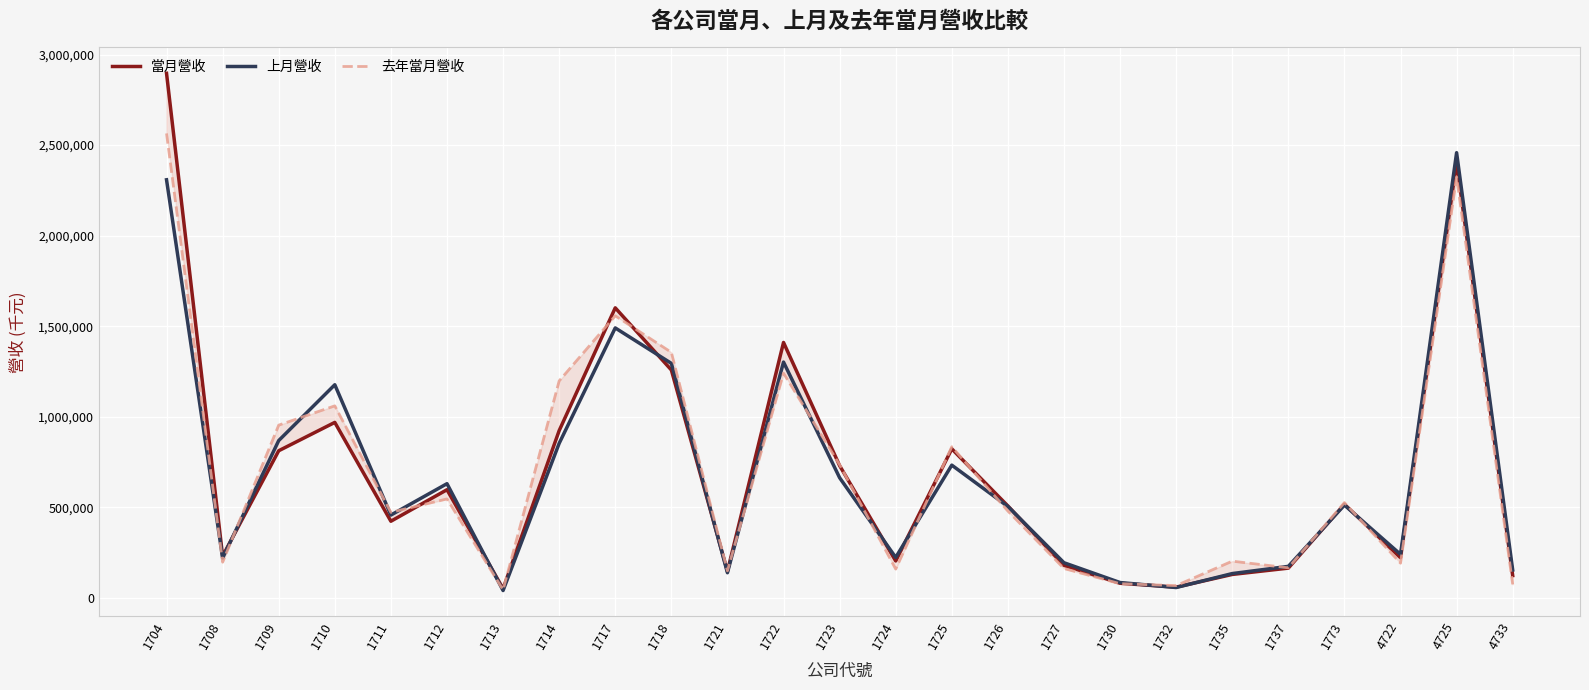

At which label is 當月營收 closest to 1473262?

1722